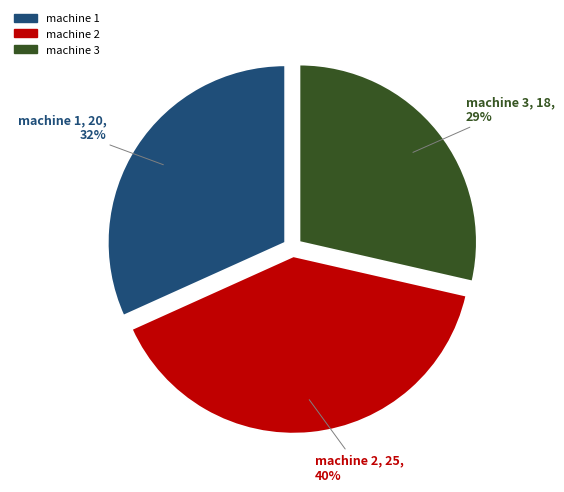

Is there any slice that represents more than half of the pie?

No